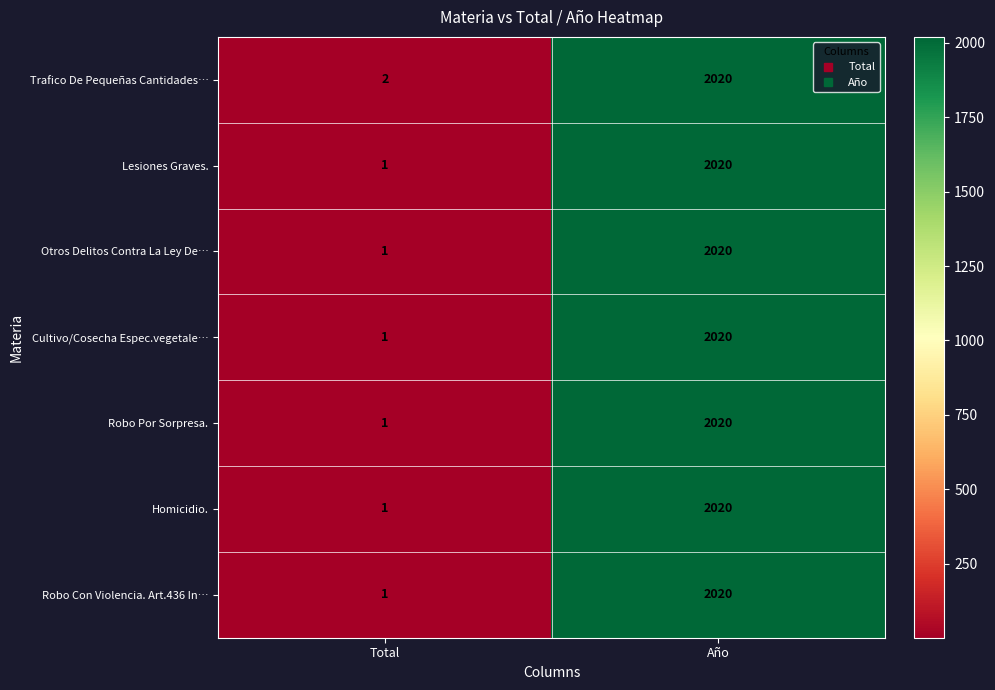

Which category has the lowest value across all series?

Total